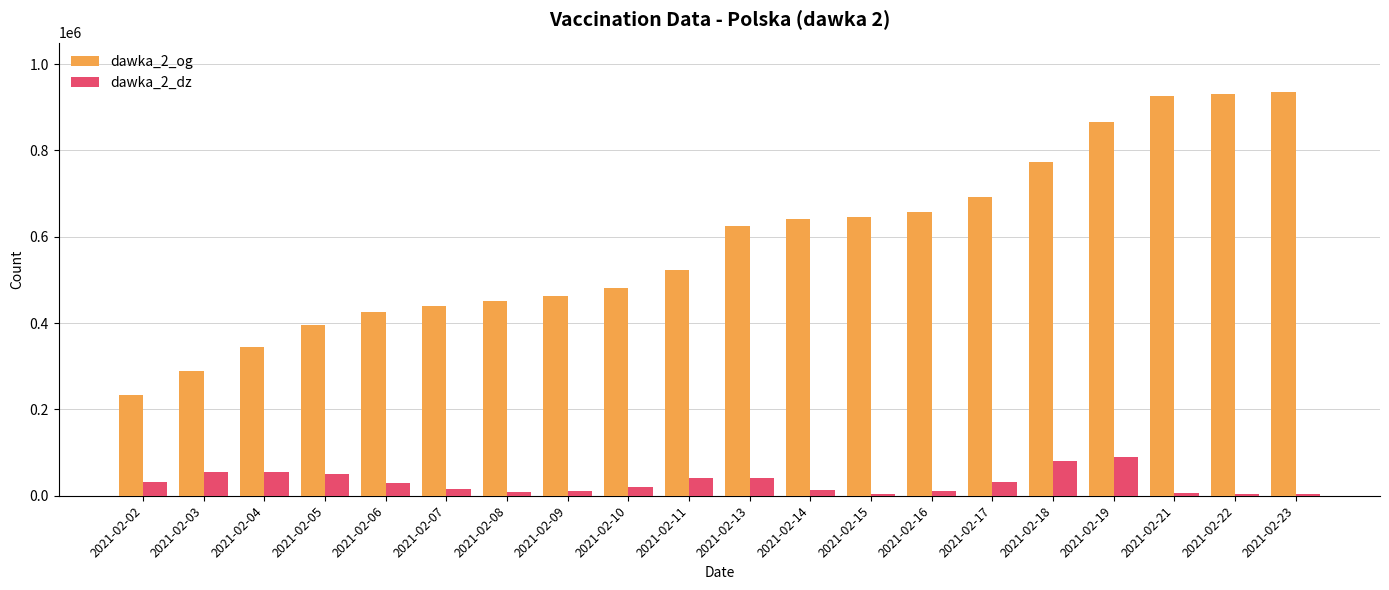

What is the difference between the highest and lowest values at 2021-02-08?

440948